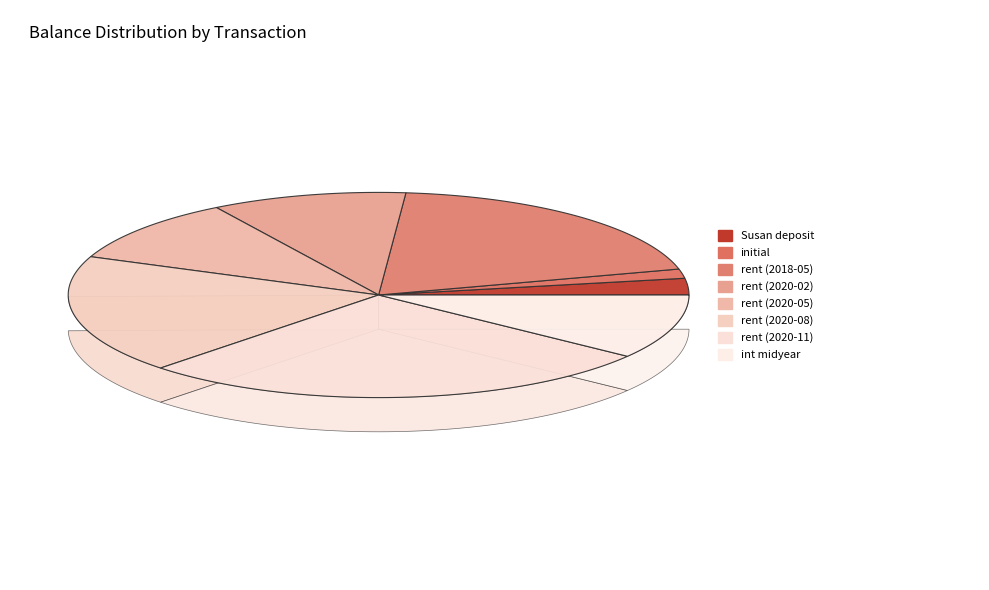

What is the ratio of the value at rent (2020-08) to the value at Susan deposit?

7.2